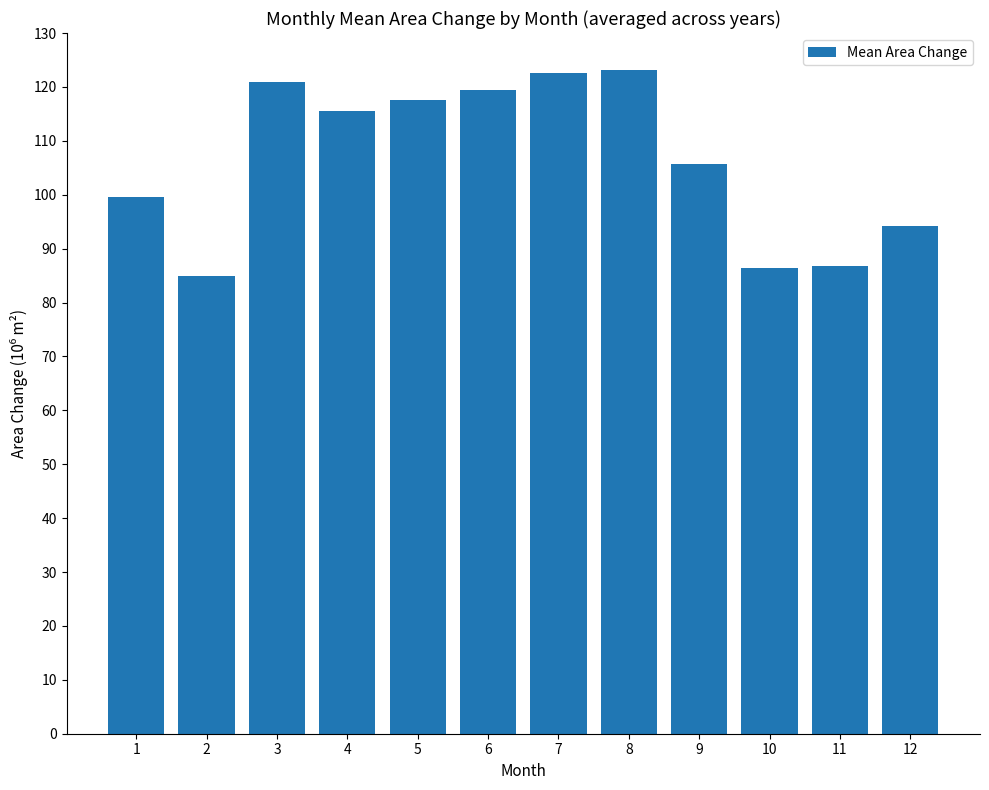

Count the number of data series in this chart.

1